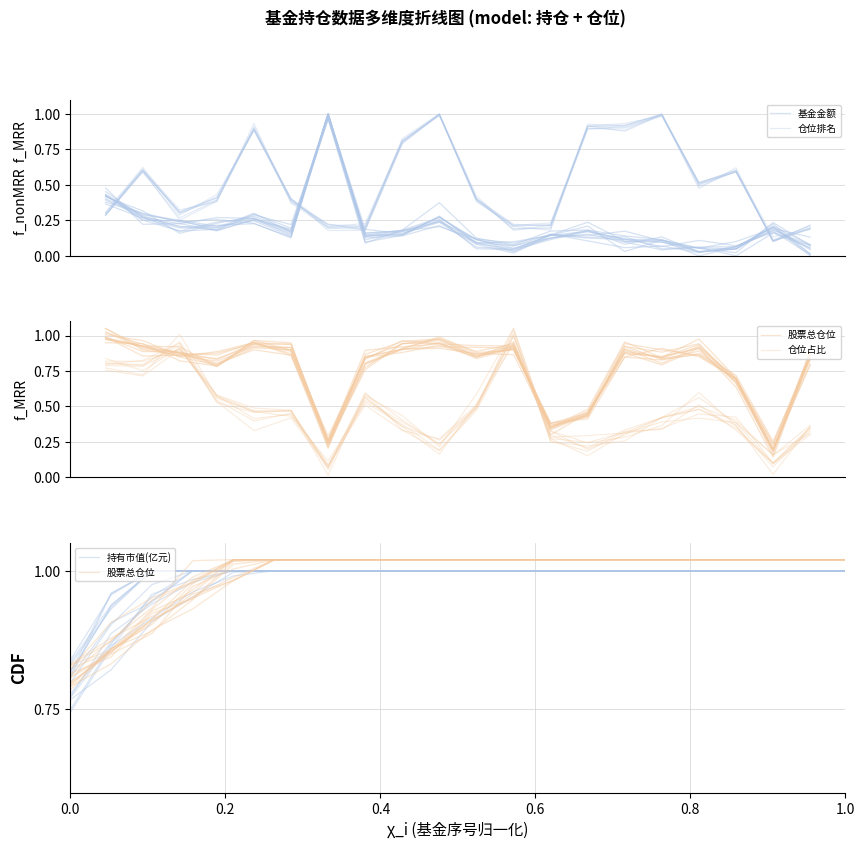

At which category does the chart reach its peak across all series?

0.8